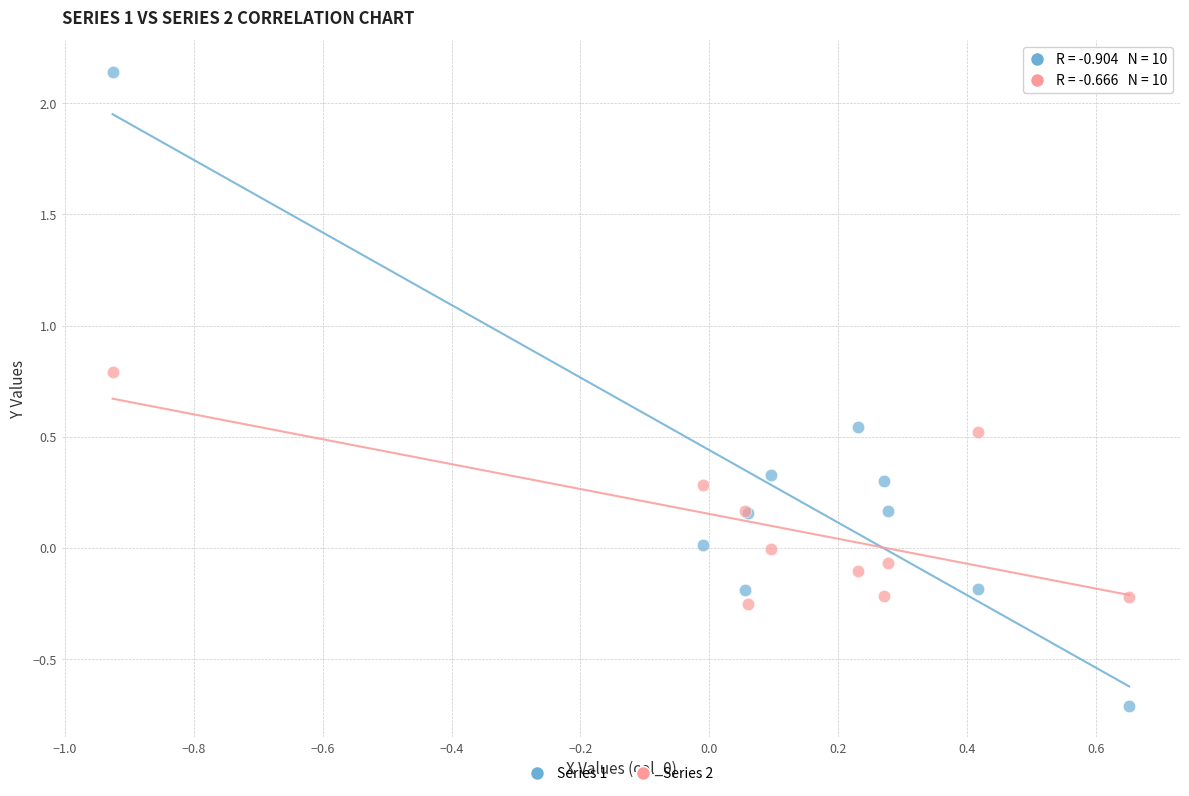

What are all the series names shown in the legend?

Series 1, Series 2